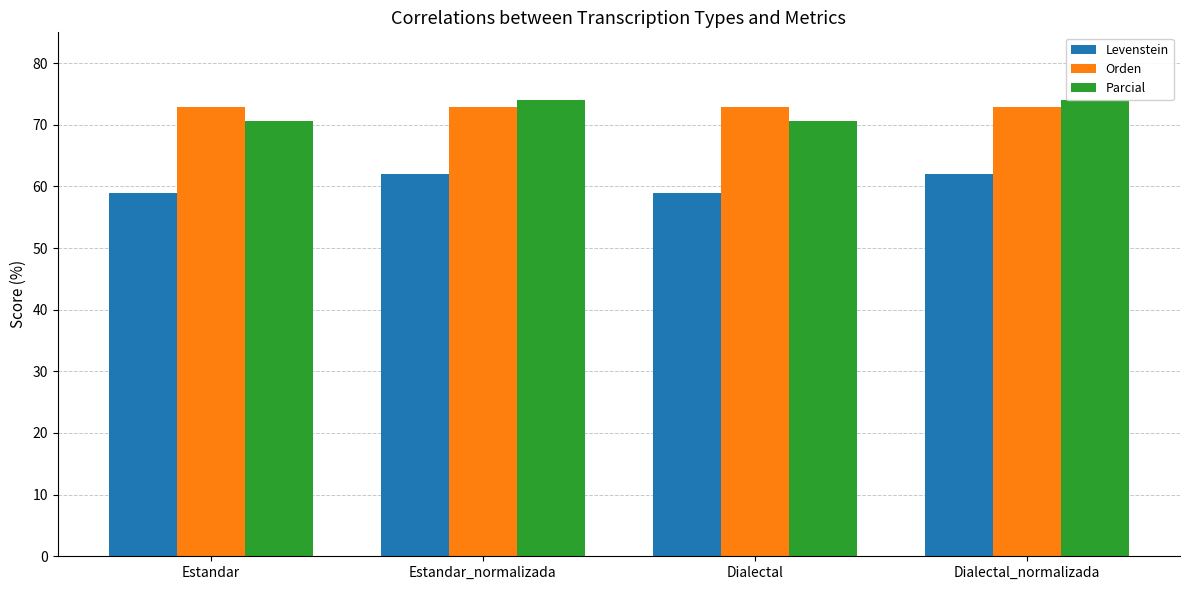

What is the difference between the highest and lowest values at Dialectal?

14.0